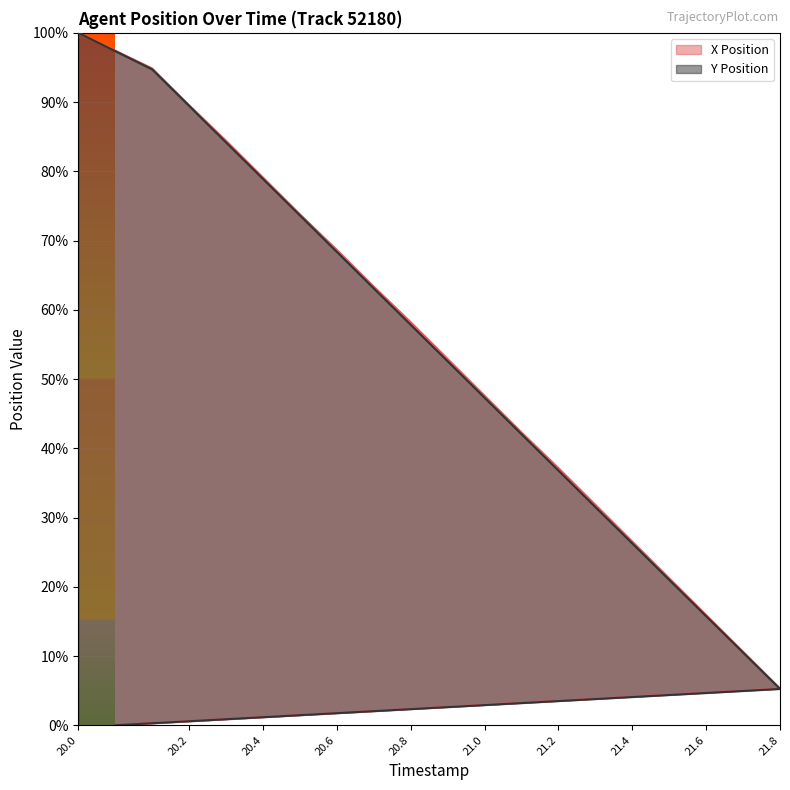

Does the chart display data point markers on the line(s)?

No